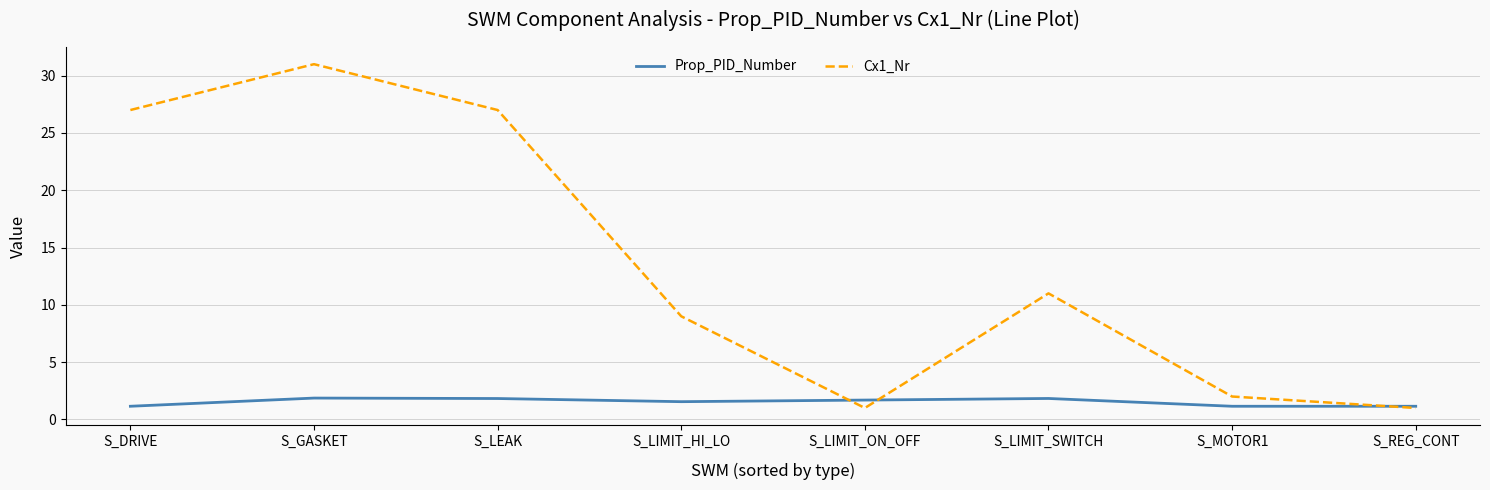

At which label does Cx1_Nr reach its peak?

S_GASKET